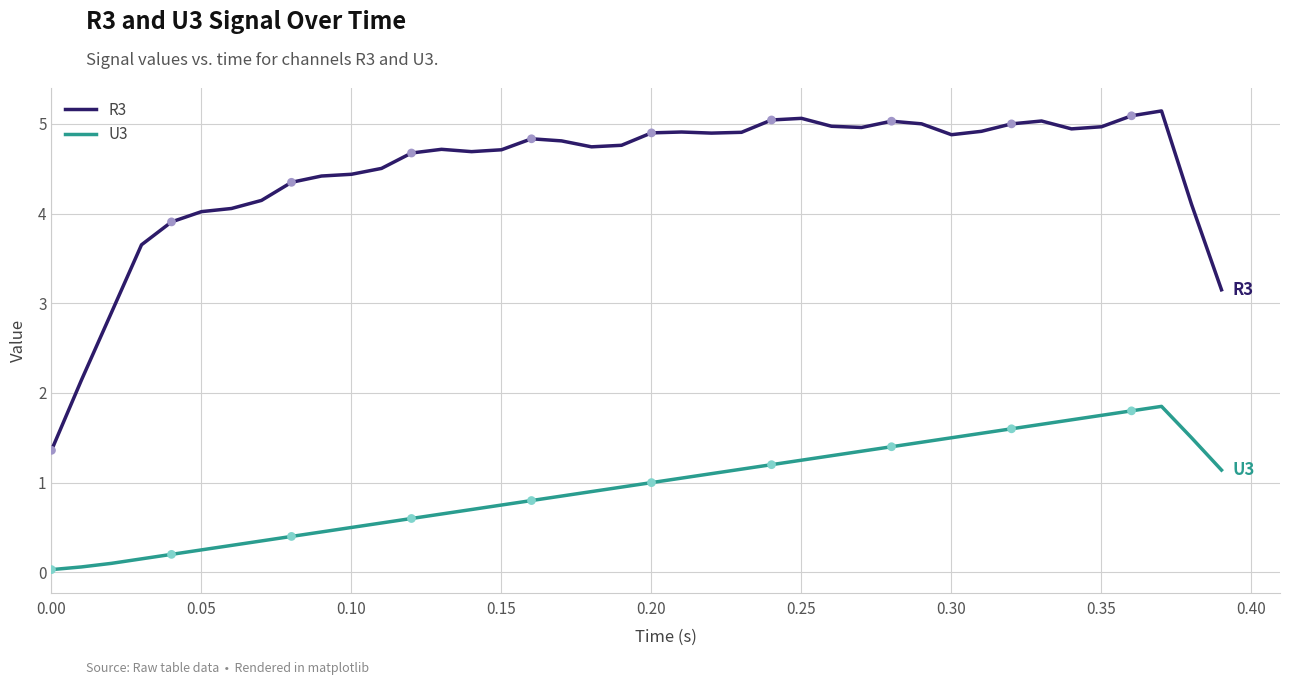

Which series has the largest total across all categories?

R3